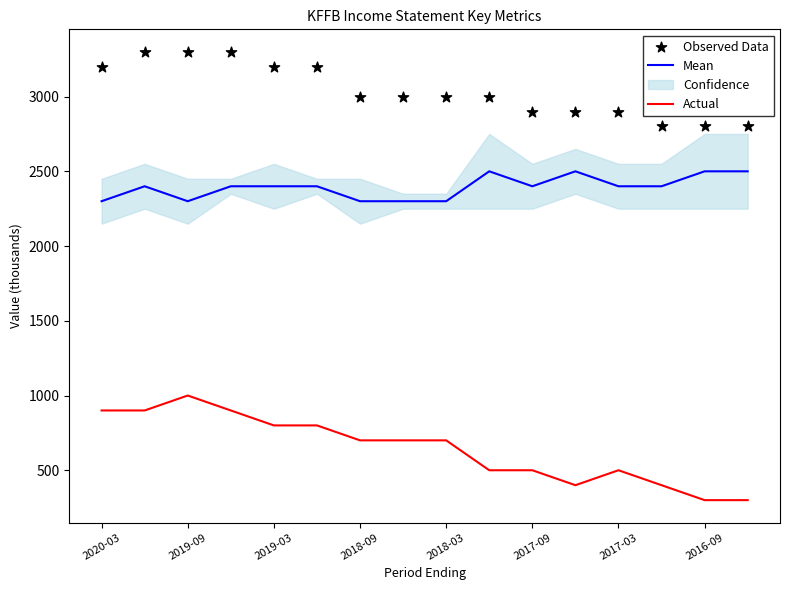

Which series contains the highest Y value?

Observed Data